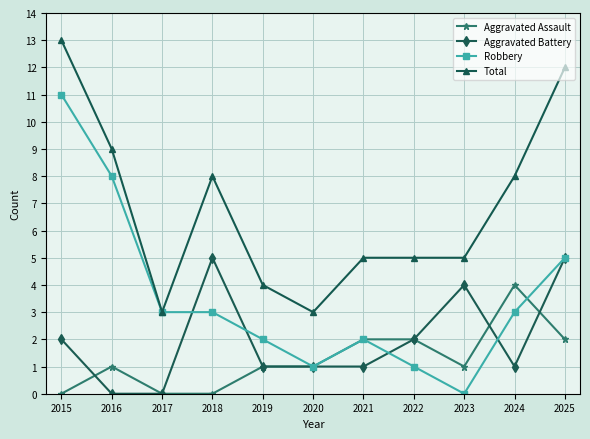

True or false: Aggravated Assault and Total cross at least once.

False